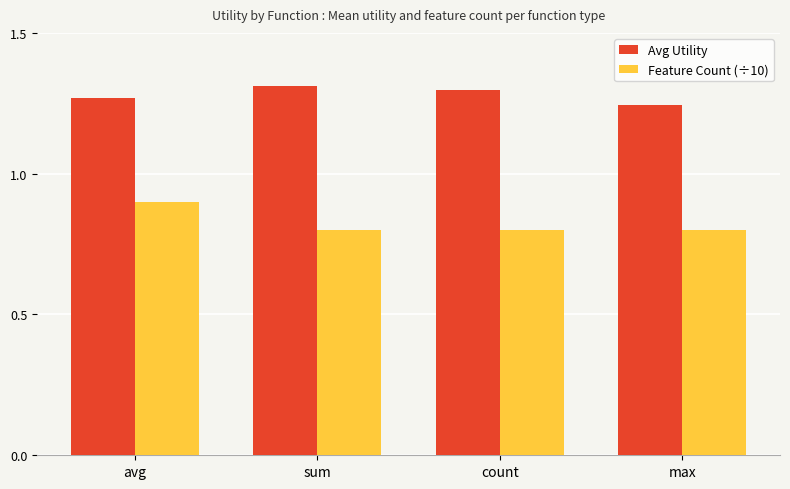

Is it true that Feature Count (÷10) equals 1.1 at count?

False